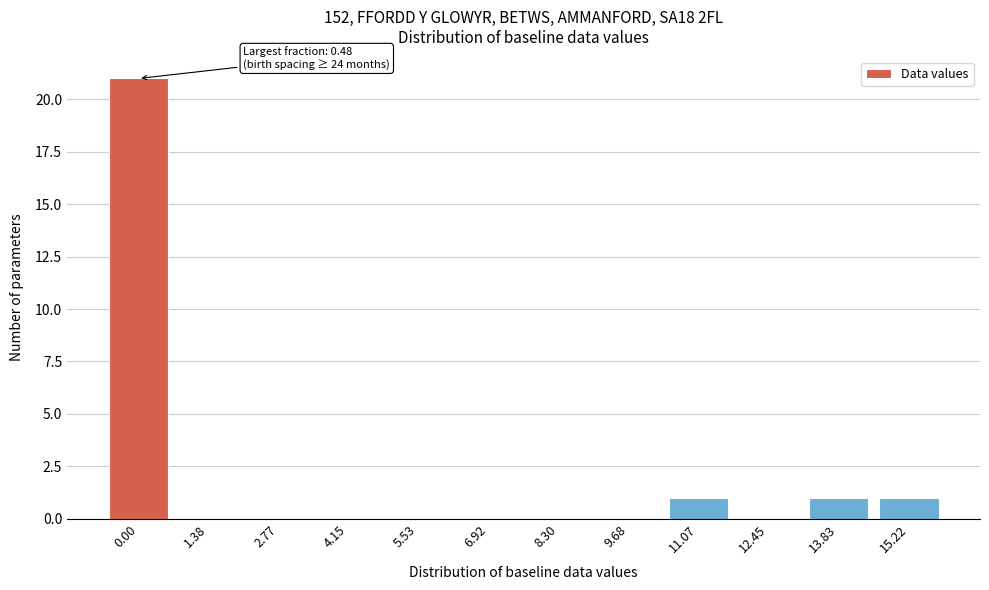

Reading left to right, list all the values displayed in this chart.

0.00=21	1.38=0	2.77=0	4.15=0	5.53=0	6.92=0	8.30=0	9.68=0	11.07=1	12.45=0	13.83=1	15.22=1